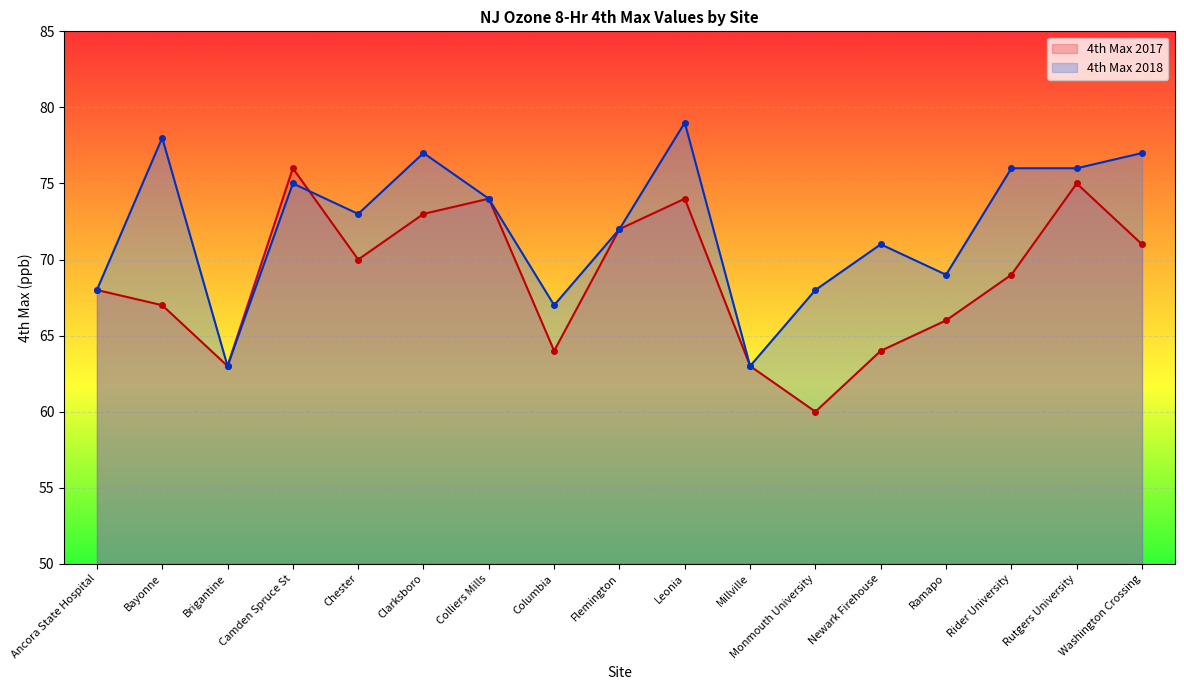

At which label does 4th Max 2018 first exceed 73?

Bayonne